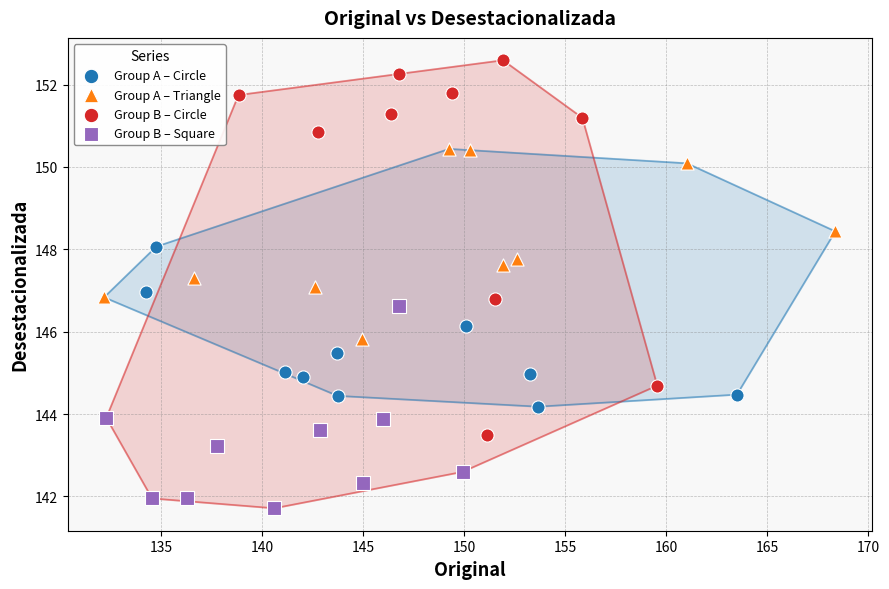

What are all the series names shown in the legend?

Group A – Circle, Group A – Triangle, Group B – Circle, Group B – Square